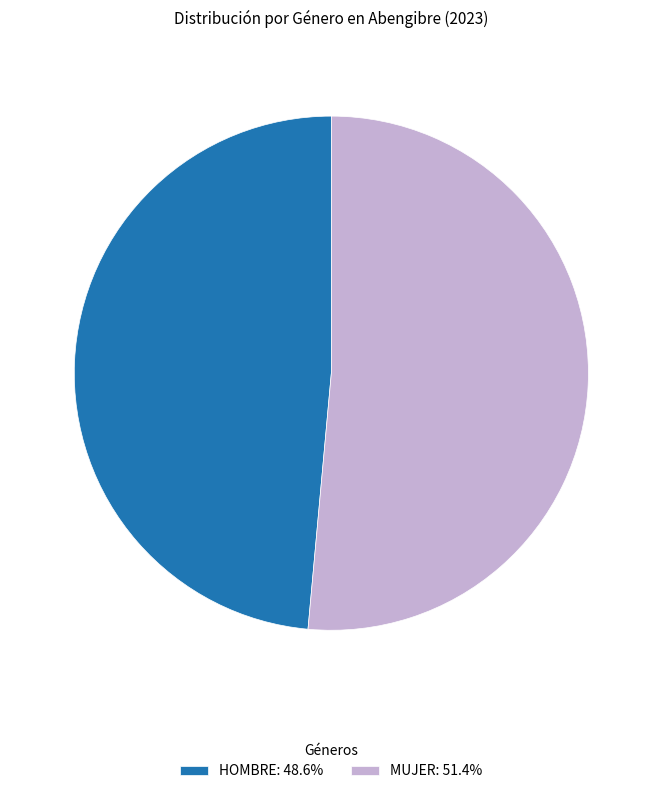

Rank the categories by value from highest to lowest.

MUJER, HOMBRE